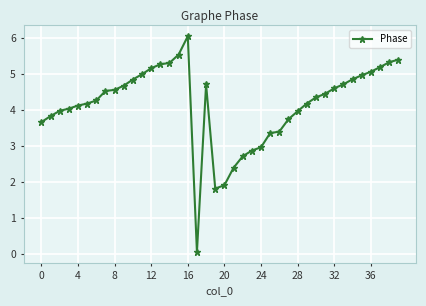

What is the greatest value displayed?

6.1